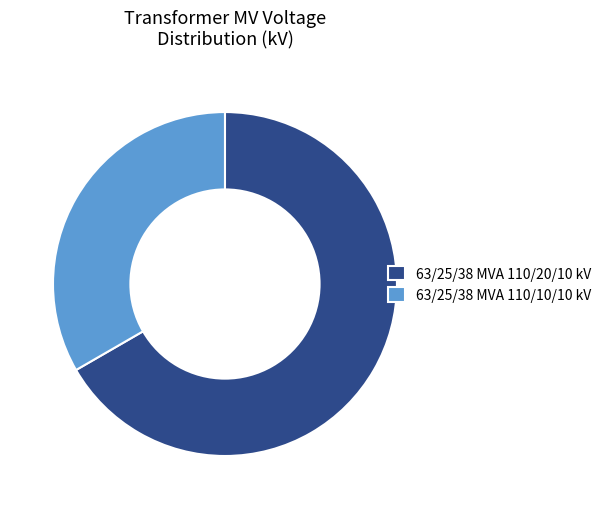

Do 63/25/38 MVA 110/20/10 kV and 63/25/38 MVA 110/10/10 kV together represent more than half of the pie?

Yes